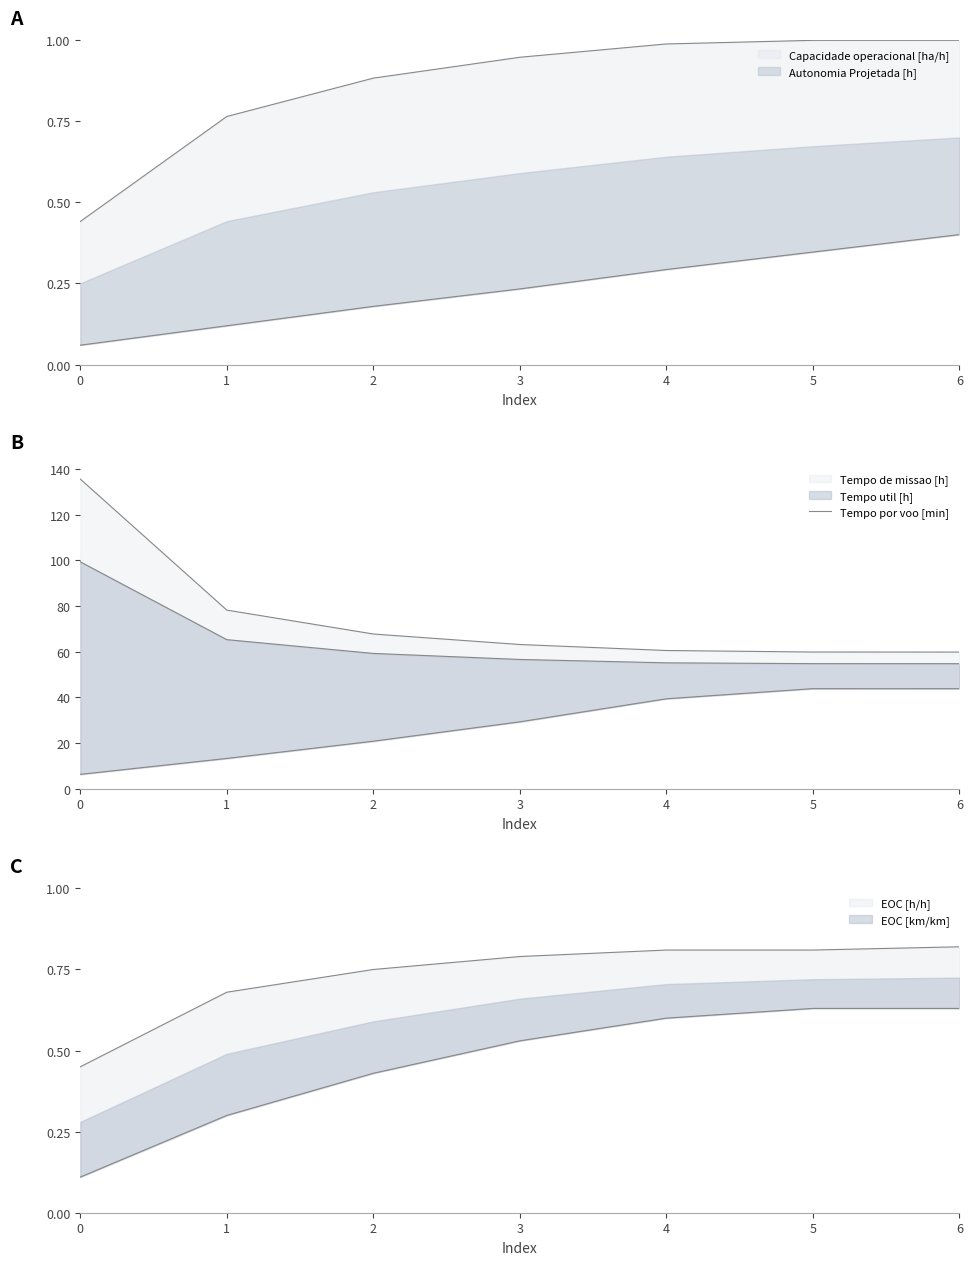

Rank the categories by value from lowest to highest.

0, 1, 2, 3, 4, 6, 5